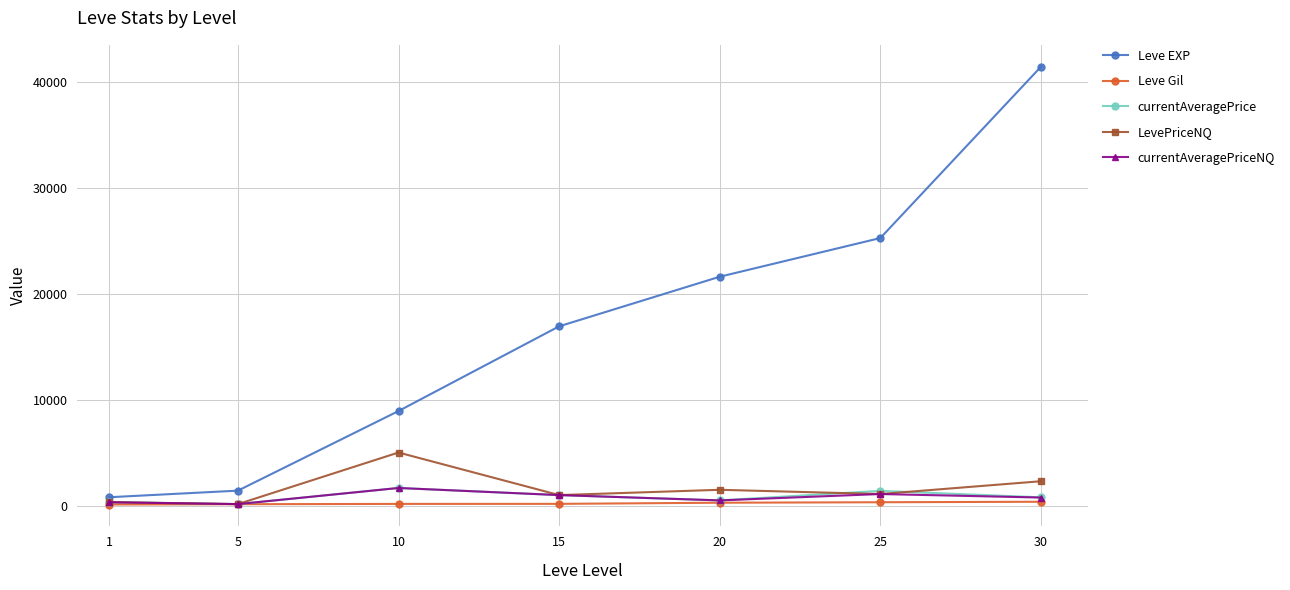

True or false: Leve EXP and currentAveragePrice cross at least once.

False